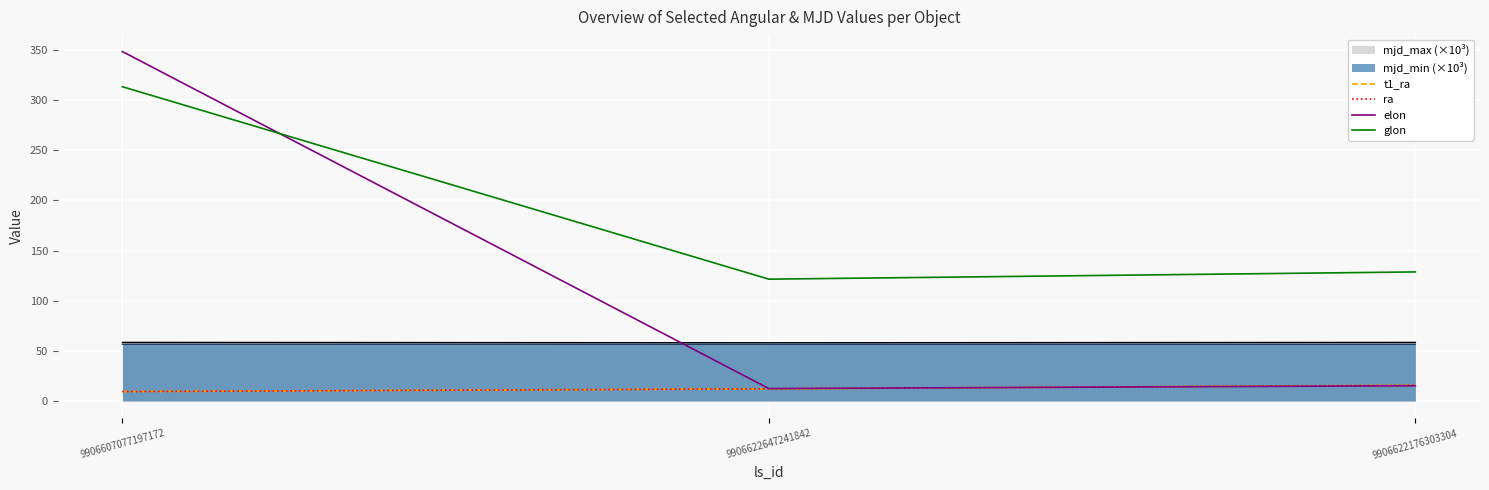

How many series are shown in this chart?

6